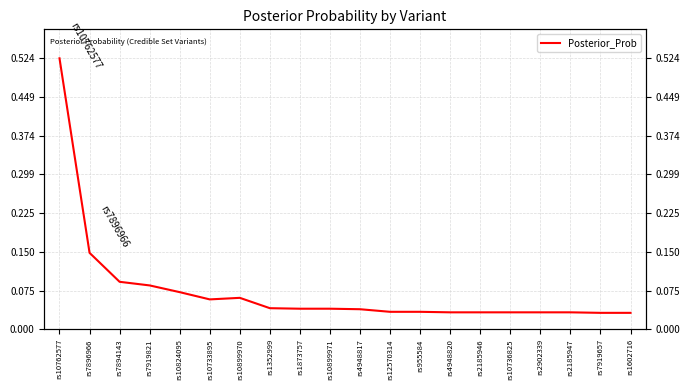

How many points are lower than both their immediate neighbors (excluding endpoints)?

1